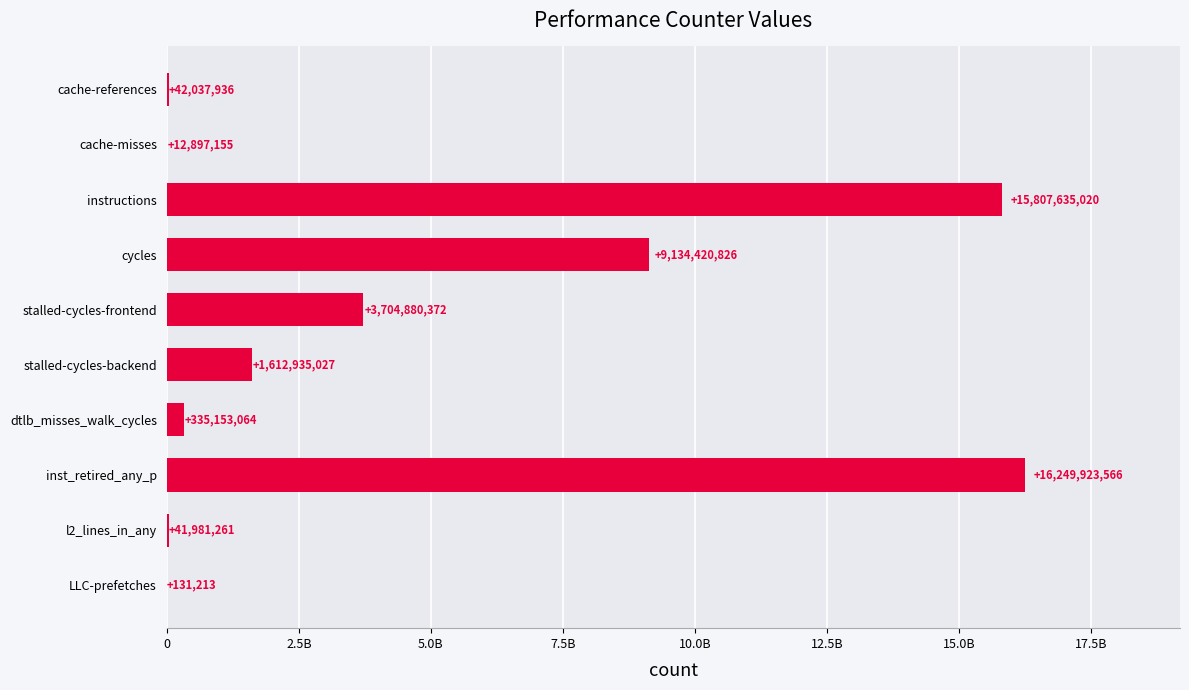

Are the bars grouped side by side (vs. stacked)?

No